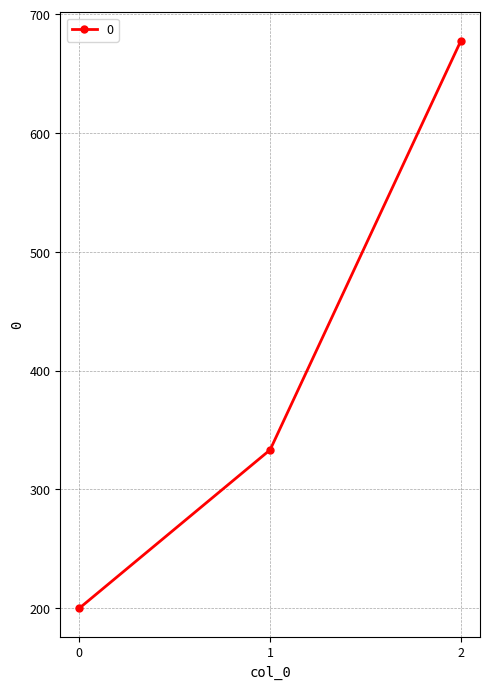

What is the change in value from 0 to 1?

+133.3